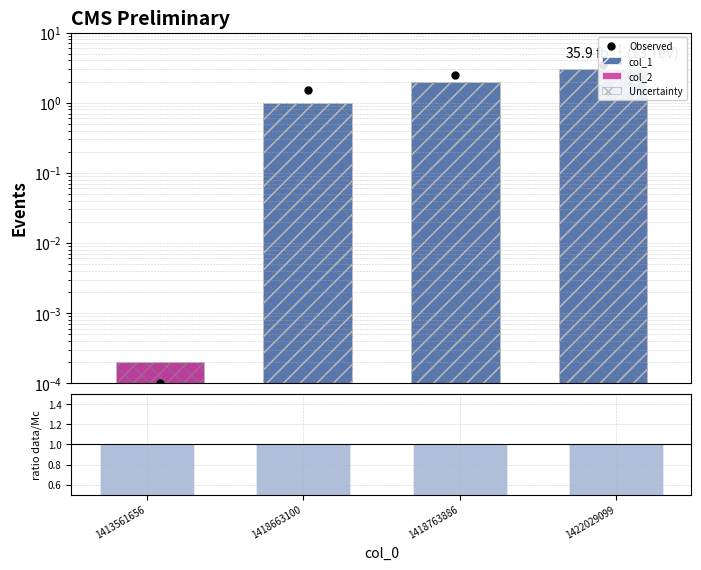

Are the bars grouped side by side (vs. stacked)?

Yes